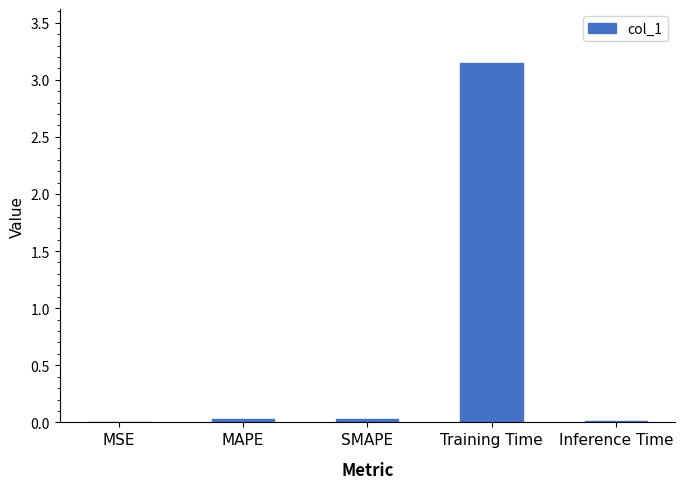

Are the bars horizontal?

No